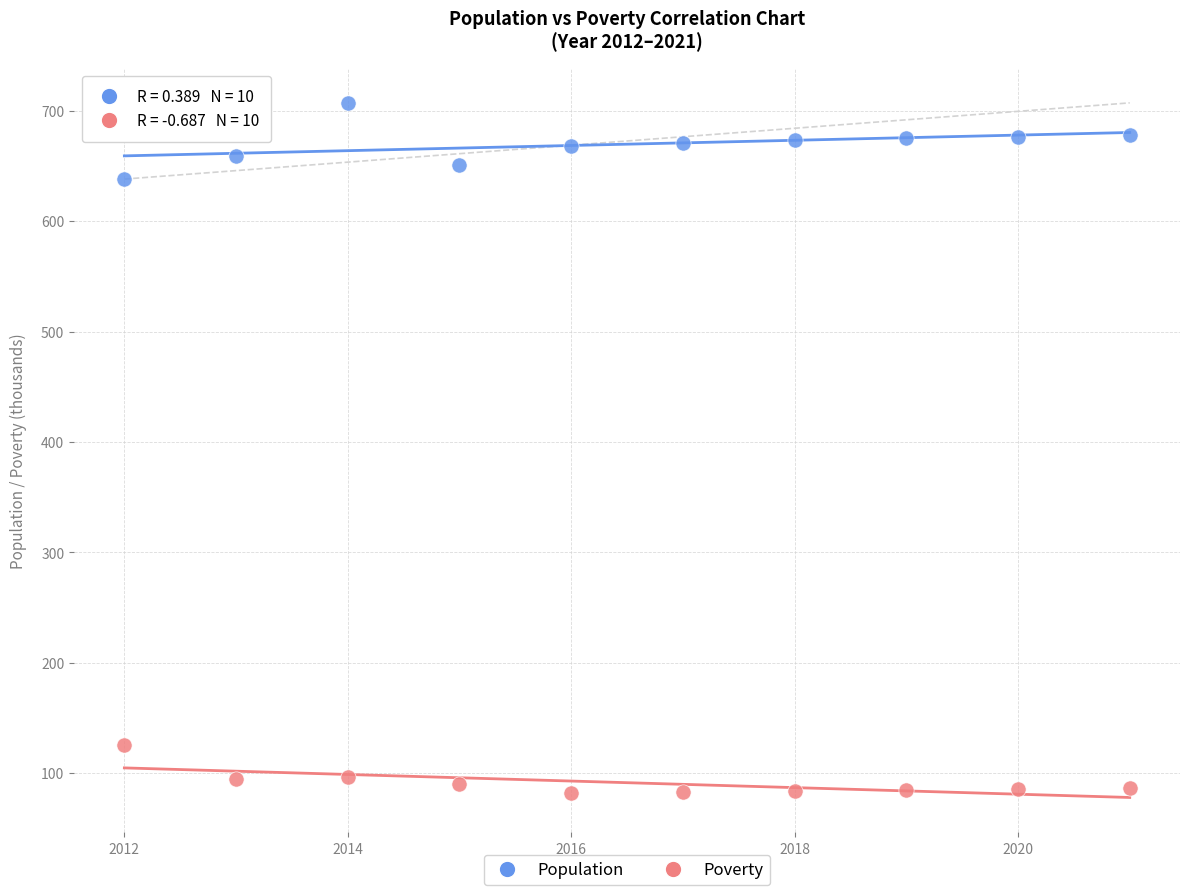

Across all series, what Y value is closest to 394?

638